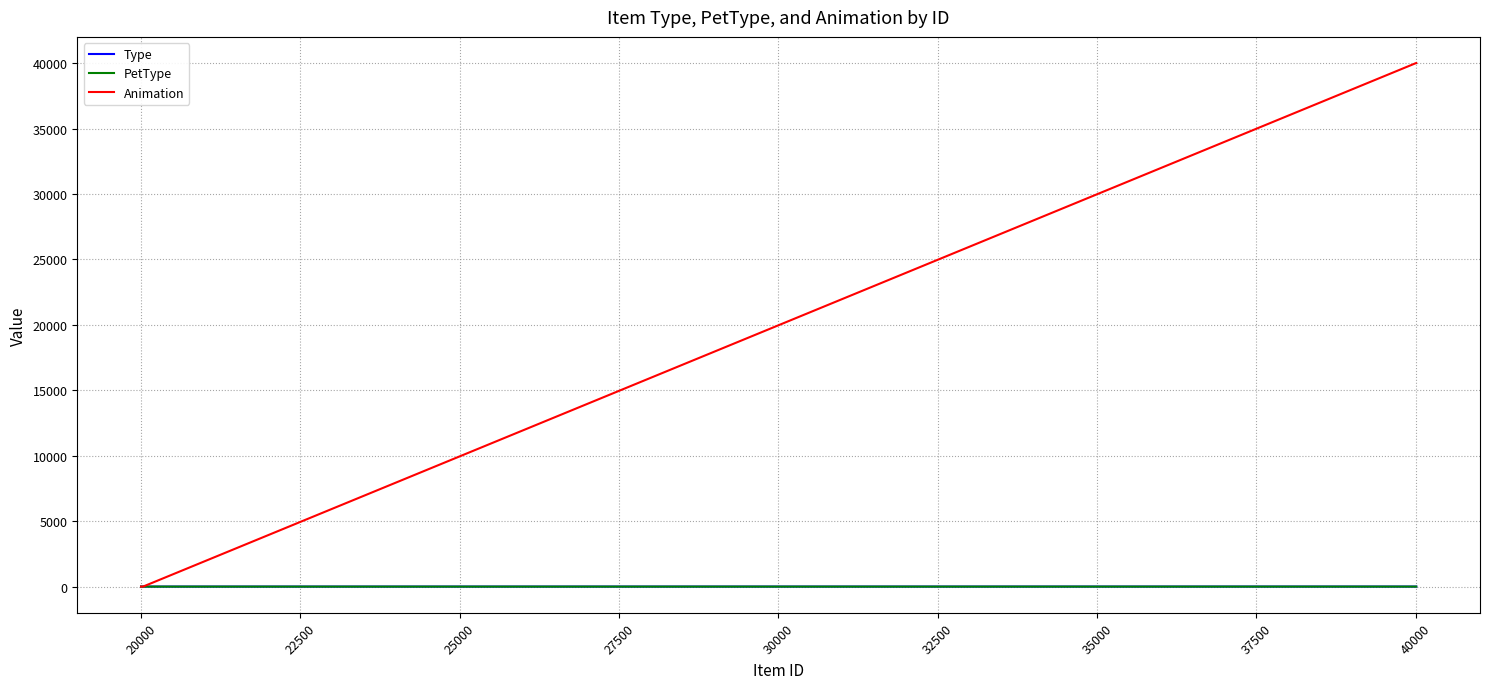

Which series has the largest range (max minus min)?

Animation